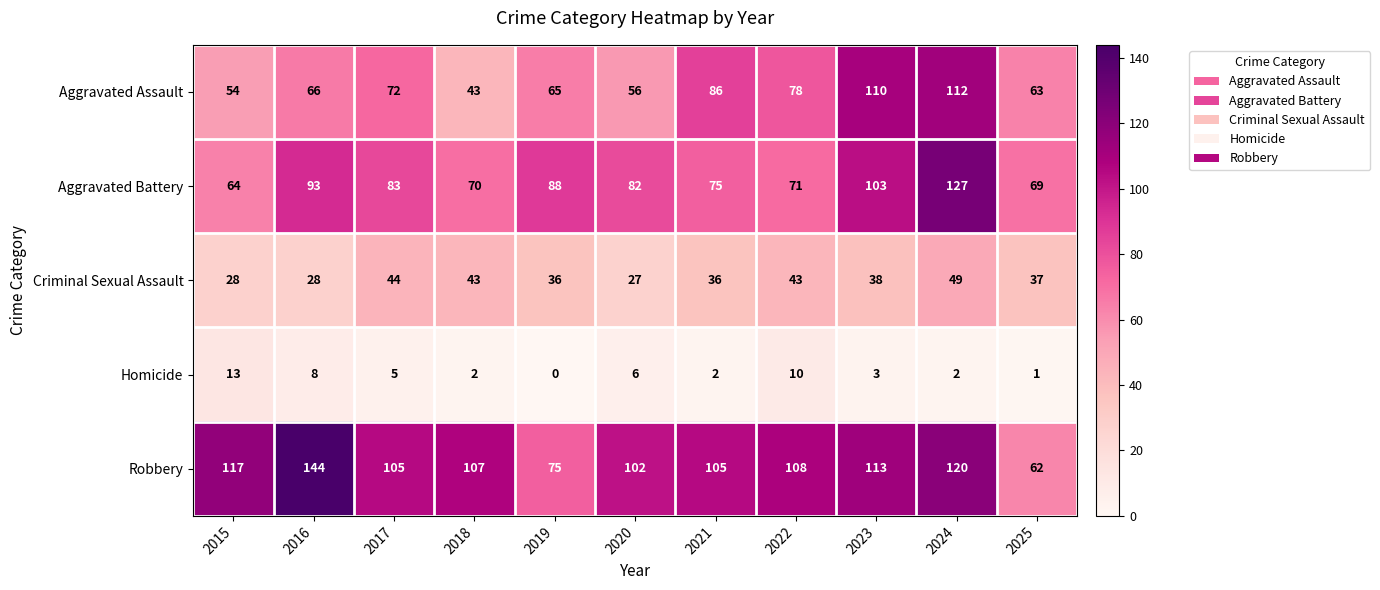

The value of Aggravated Assault at 2022 is 78. True or false?

True